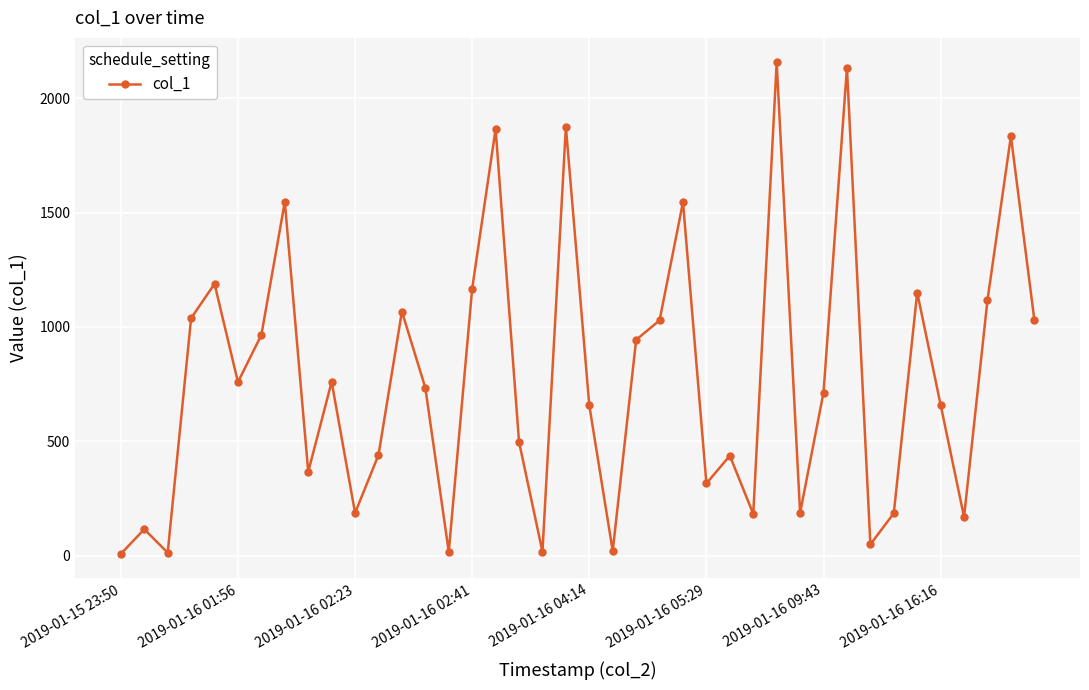

What is the difference between the second highest and second lowest values?

2121.1